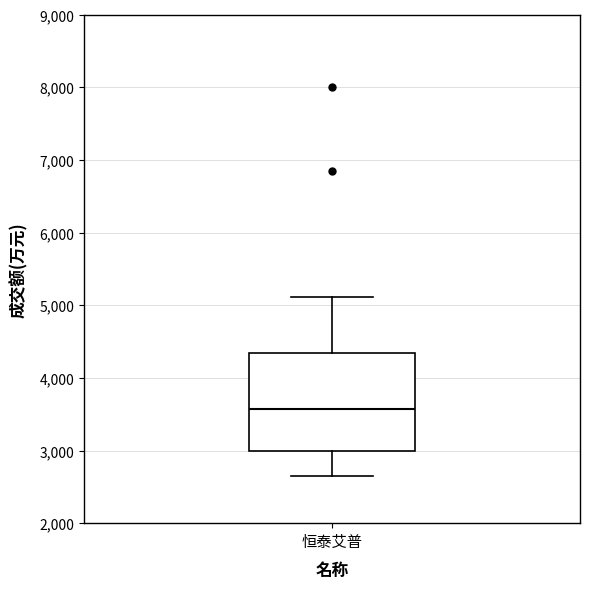

Read this box plot against the y-axis: the position of the median line, the range covered by the box, and the ends of both whiskers. The values are not printed on the chart, so give them approximately, as read against the axis.

median 3600, box 3000 to 4300, whiskers 2600 to 5100